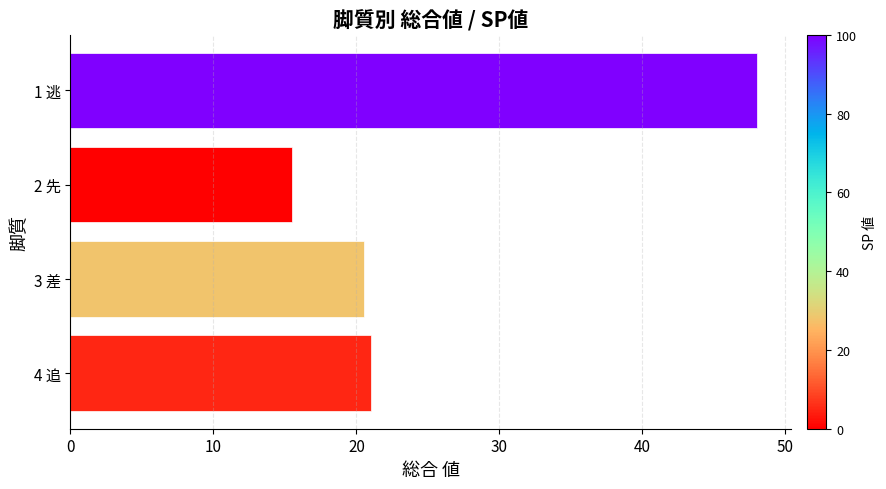

Is it true that the value at 2 先 is 22.3?

False